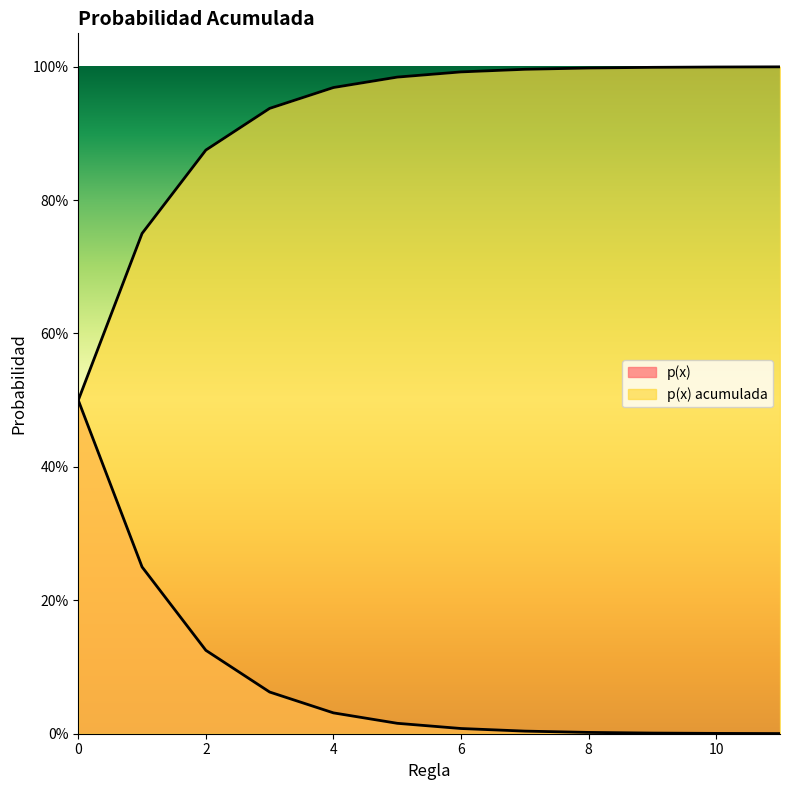

True or false: p(x) has a value of 0.1 at 2.

True